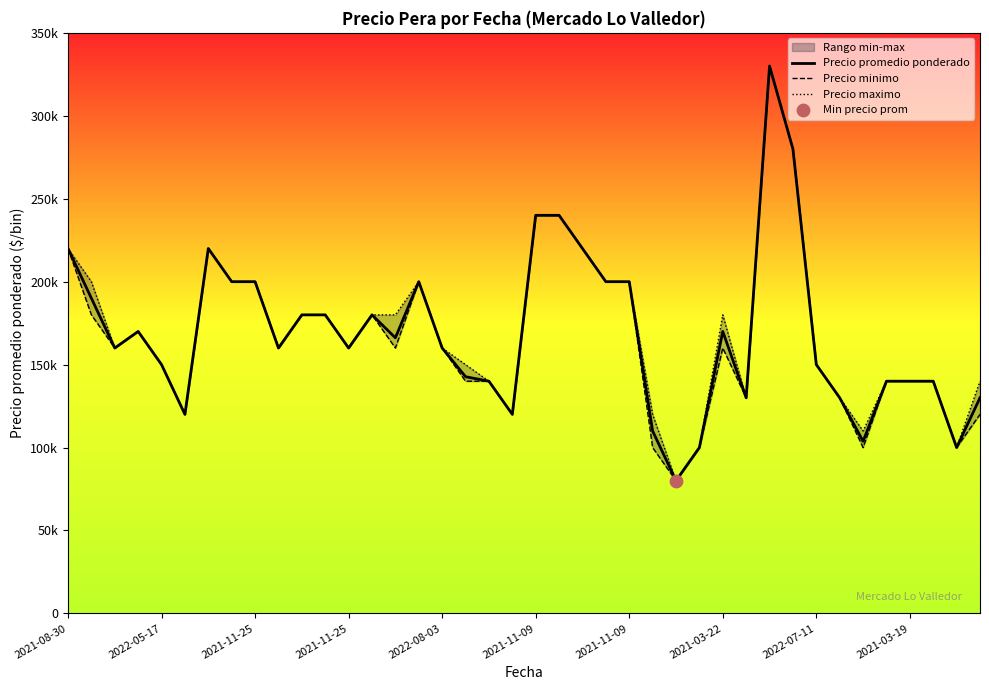

Which series has the widest spread of Y values?

Precio promedio ponderado